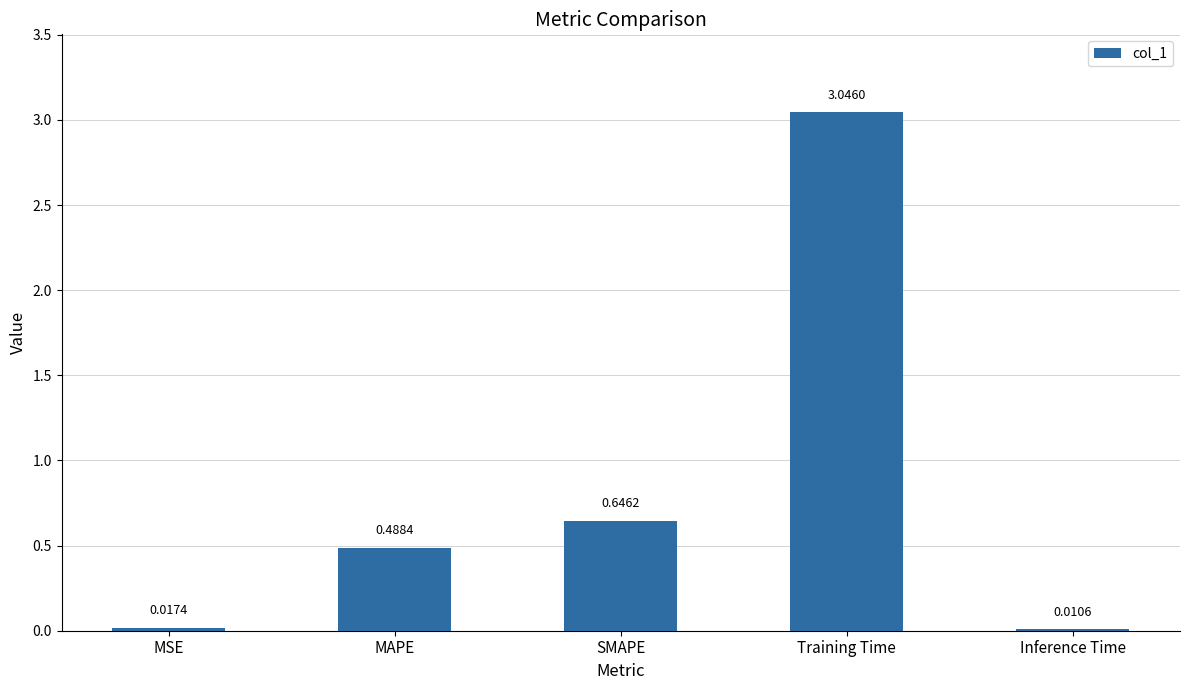

What position from the left is SMAPE?

3